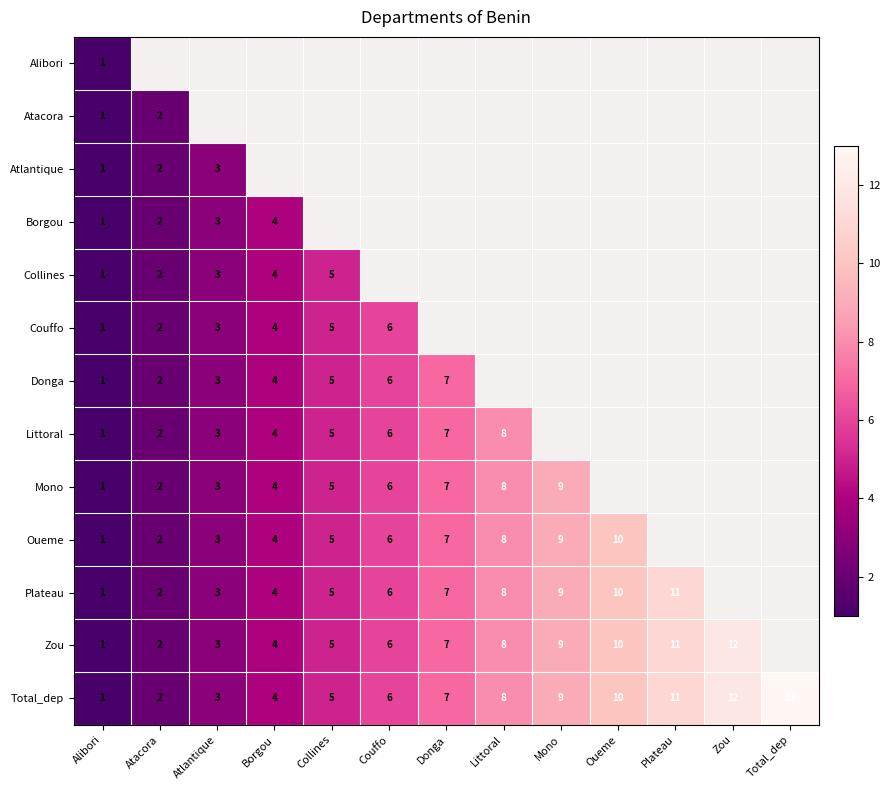

The Oueme series shows 7 at Donga. True or false?

True